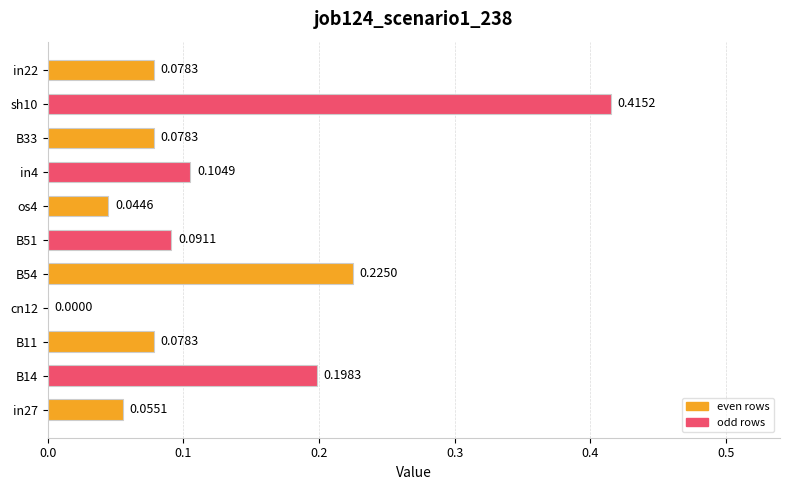

What is the sum of the values at B54 and in4?

0.3